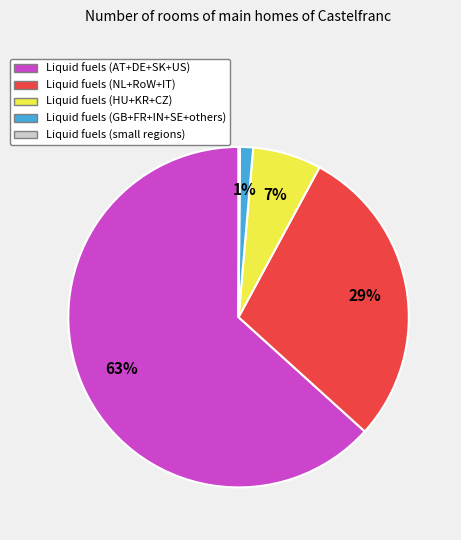

Is there a majority slice in this chart?

Yes